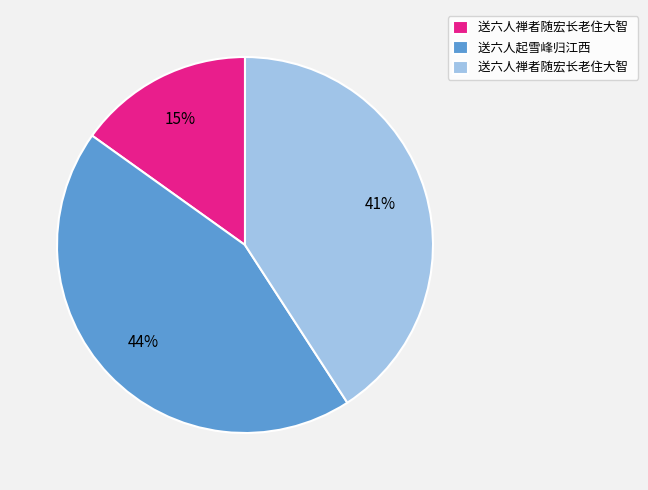

To the nearest percent, what is the difference between the largest and smallest slice percentages?

29%